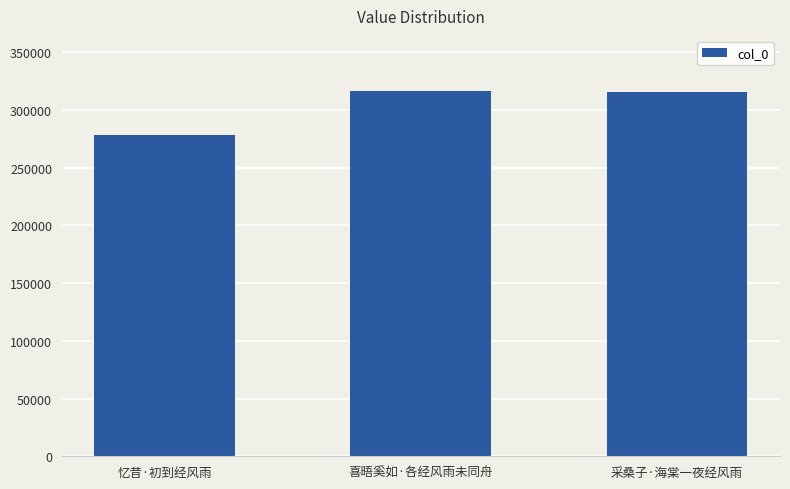

What is the maximum value shown in the chart?

316495